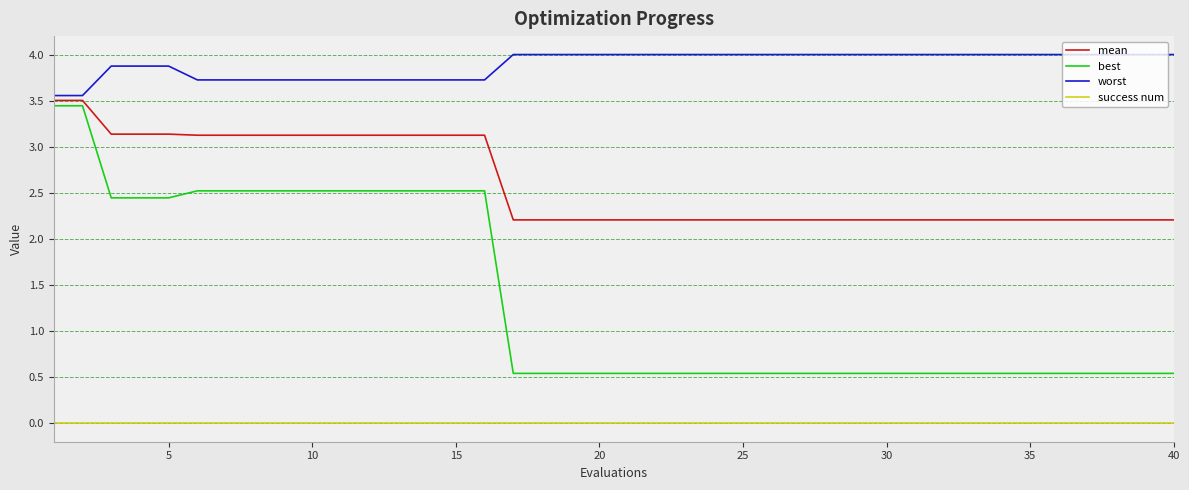

List the series in order of their peak value, highest first.

worst, mean, best, success num